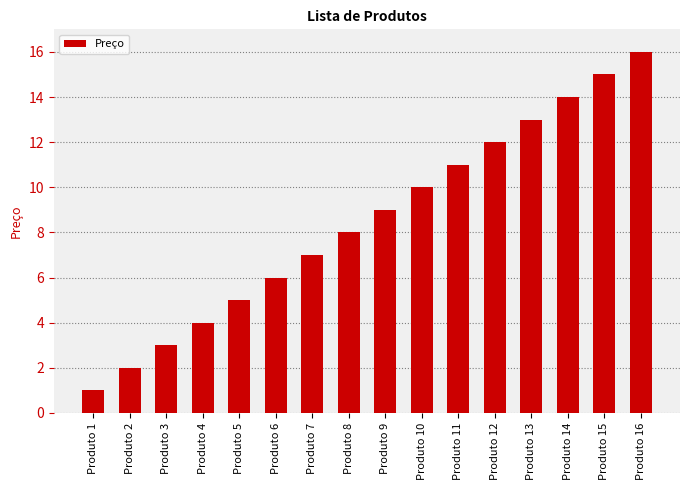

Rank the categories by value from lowest to highest.

Produto 1, Produto 2, Produto 3, Produto 4, Produto 5, Produto 6, Produto 7, Produto 8, Produto 9, Produto 10, Produto 11, Produto 12, Produto 13, Produto 14, Produto 15, Produto 16